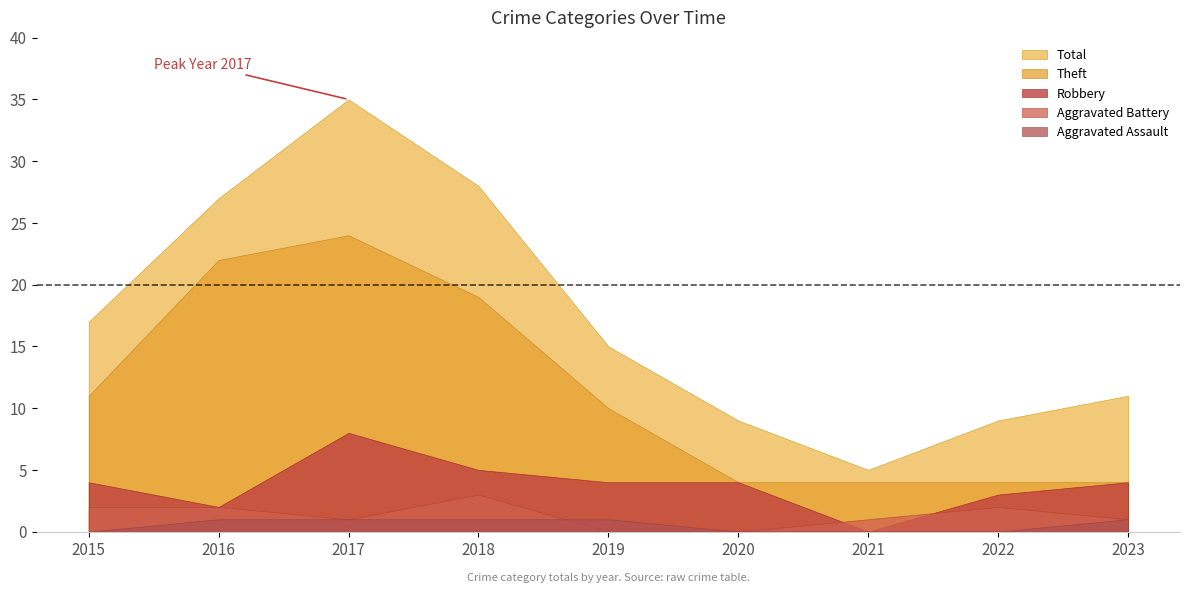

Reading left to right, what are all the values shown in this chart?

Robbery: 4	2	8	5	4	4	0	3	4
Theft: 11	22	24	19	10	4	4	4	4
Aggravated Battery: 2	2	1	3	0	0	1	2	1
Aggravated Assault: 0	1	1	1	1	0	0	0	1
Total: 17	27	35	28	15	9	5	9	11